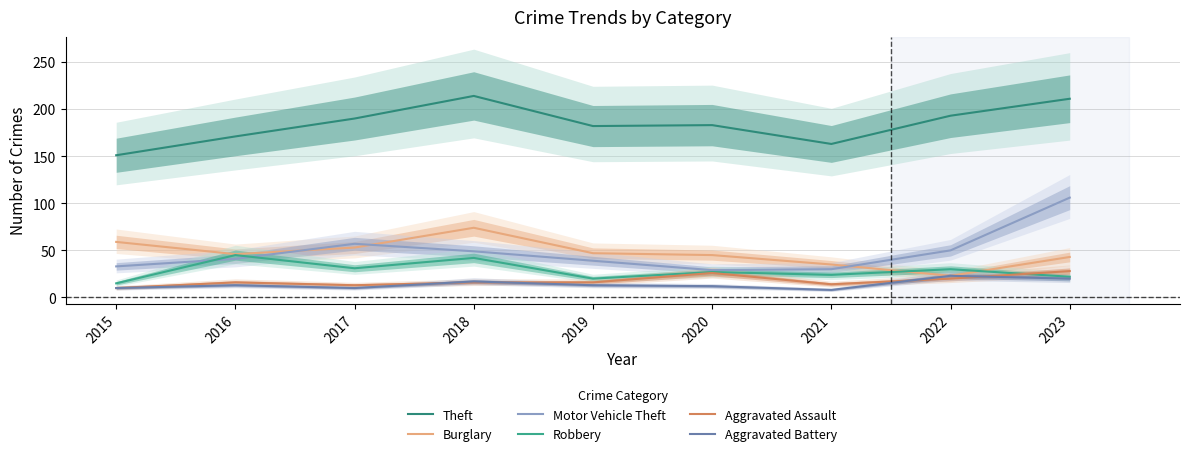

Reading right to left, transcribe all the data shown in this chart.

Theft: 2023=211	2022=193	2021=163	2020=183	2019=182	2018=214	2017=190	2016=171	2015=151
Burglary: 2023=43	2022=23	2021=35	2020=45	2019=47	2018=74	2017=53	2016=46	2015=59
Motor Vehicle Theft: 2023=106	2022=50	2021=30	2020=29	2019=39	2018=49	2017=57	2016=41	2015=33
Robbery: 2023=22	2022=30	2021=24	2020=27	2019=20	2018=42	2017=31	2016=45	2015=15
Aggravated Assault: 2023=28	2022=20	2021=14	2020=26	2019=16	2018=16	2017=13	2016=16	2015=10
Aggravated Battery: 2023=20	2022=23	2021=8	2020=12	2019=13	2018=17	2017=10	2016=13	2015=10